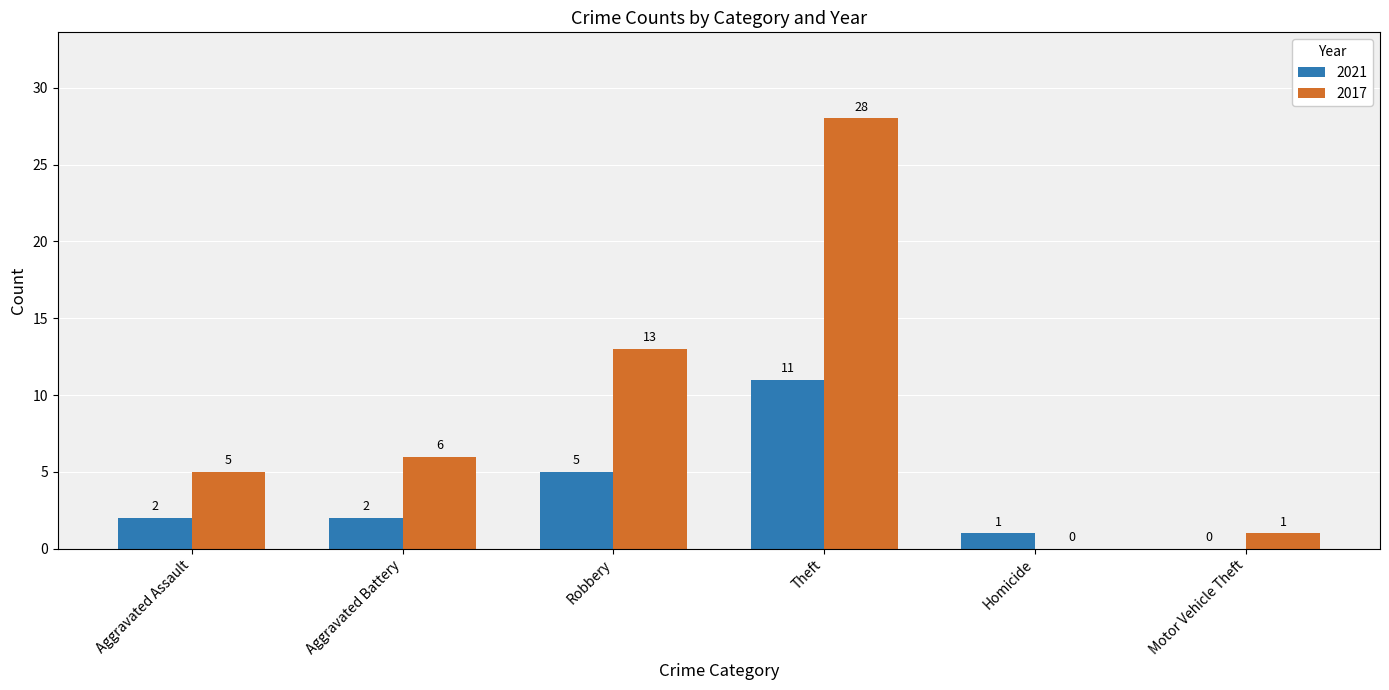

At which label does 2021 reach its peak?

Theft